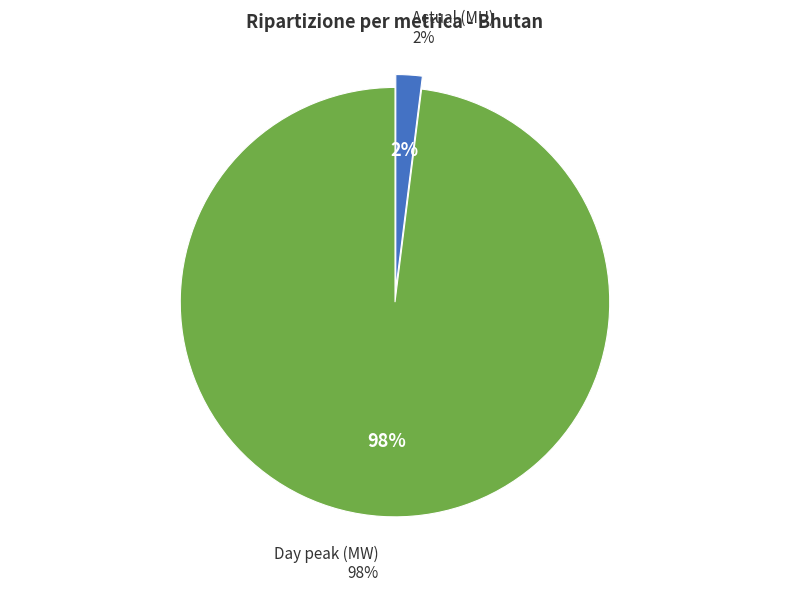

To the nearest percent, what percentage of the pie is Actual (MU)?

2%